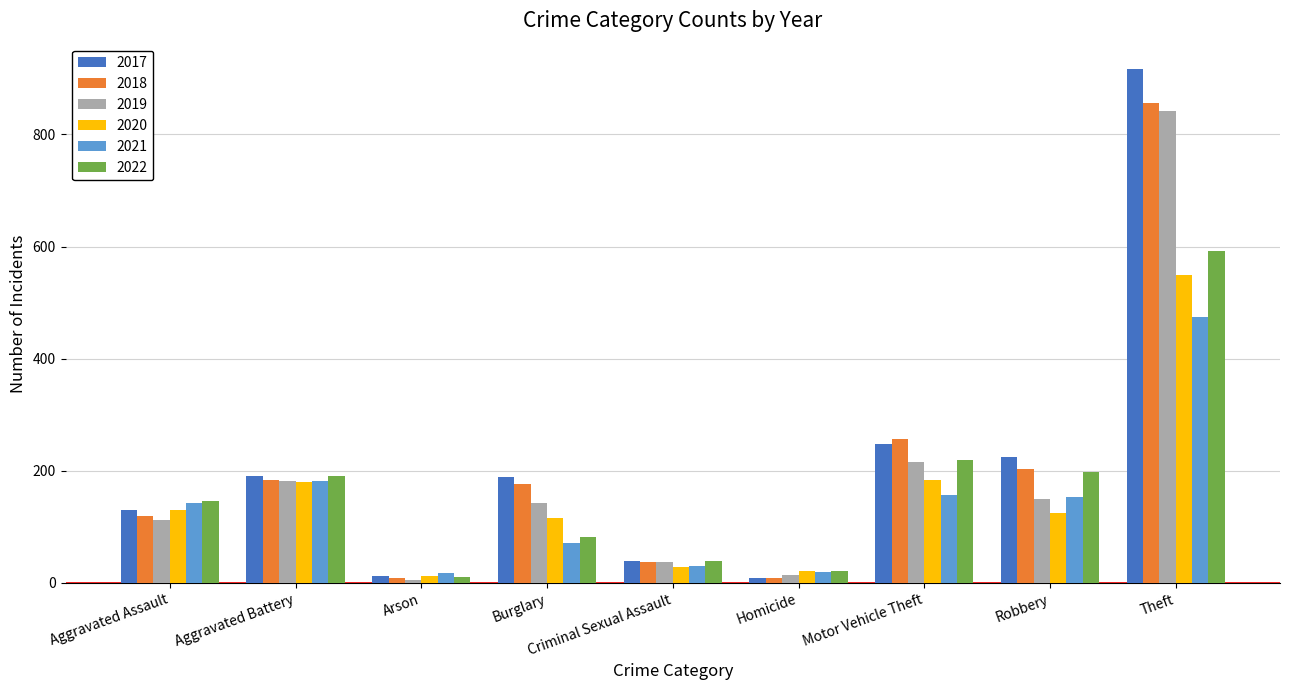

What is the label of the 8th bar from the left?

Robbery